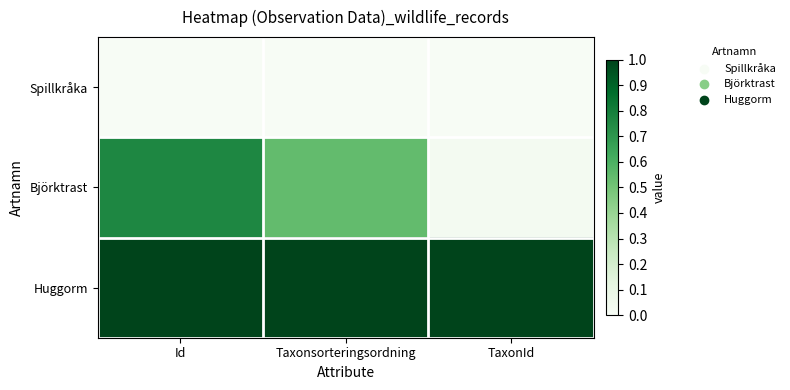

List the series in order of their peak value, highest first.

Huggorm, Björktrast, Spillkråka